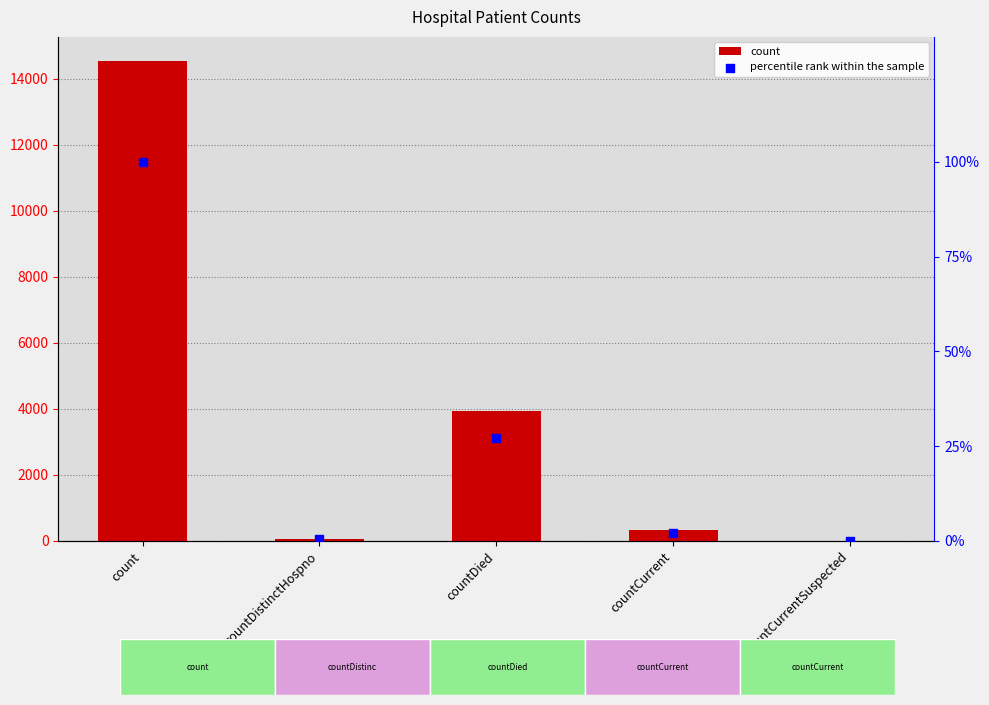

At which category is the sum across all series the highest?

count